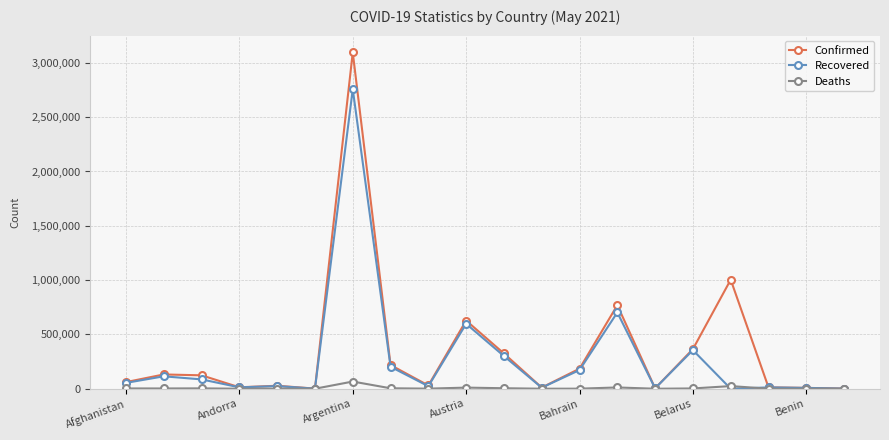

What is the value of the Recovered point at the 8th from the left?

202273